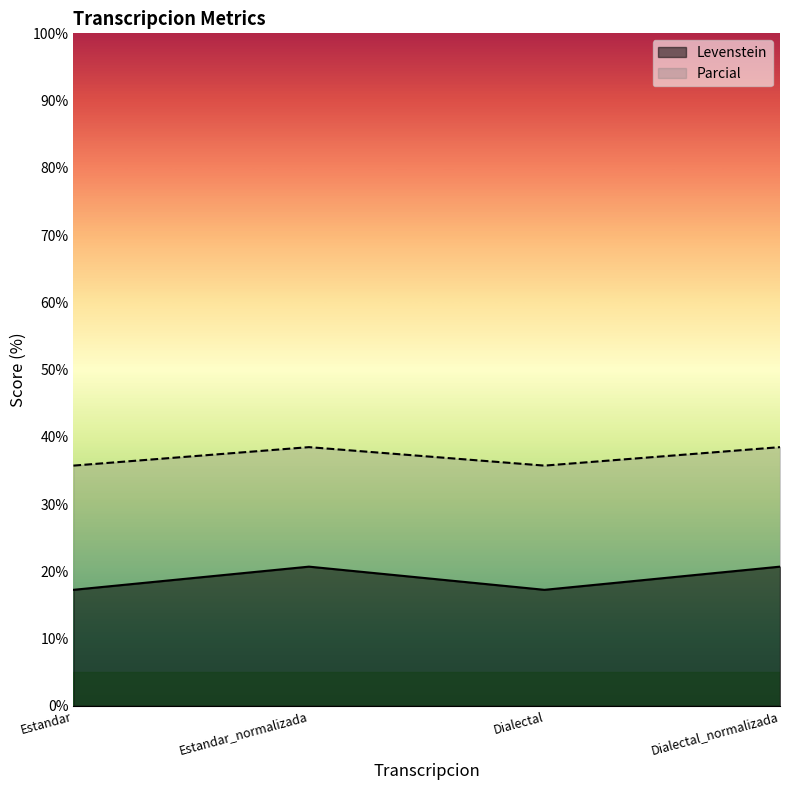

The value of Parcial at Dialectal is 35.7. True or false?

True